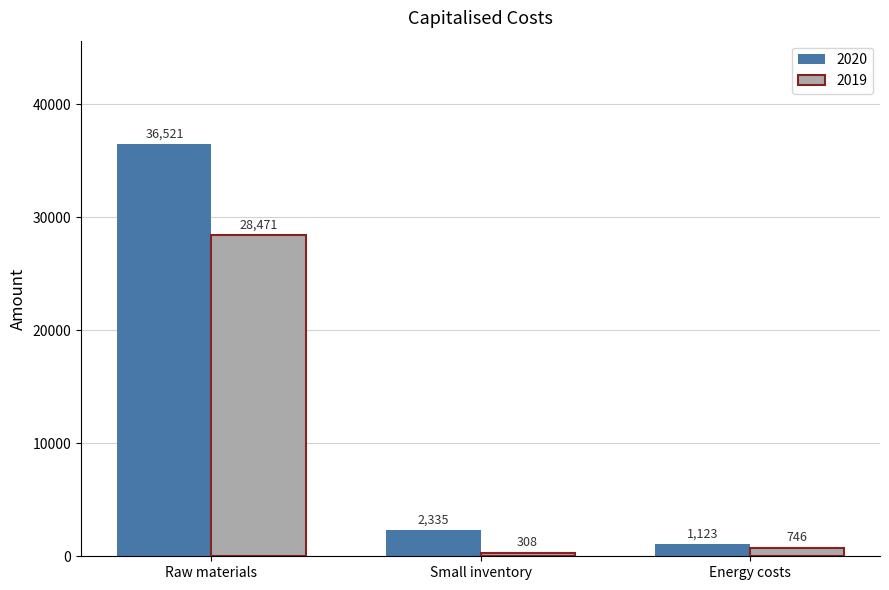

How many bars are there in total?

6